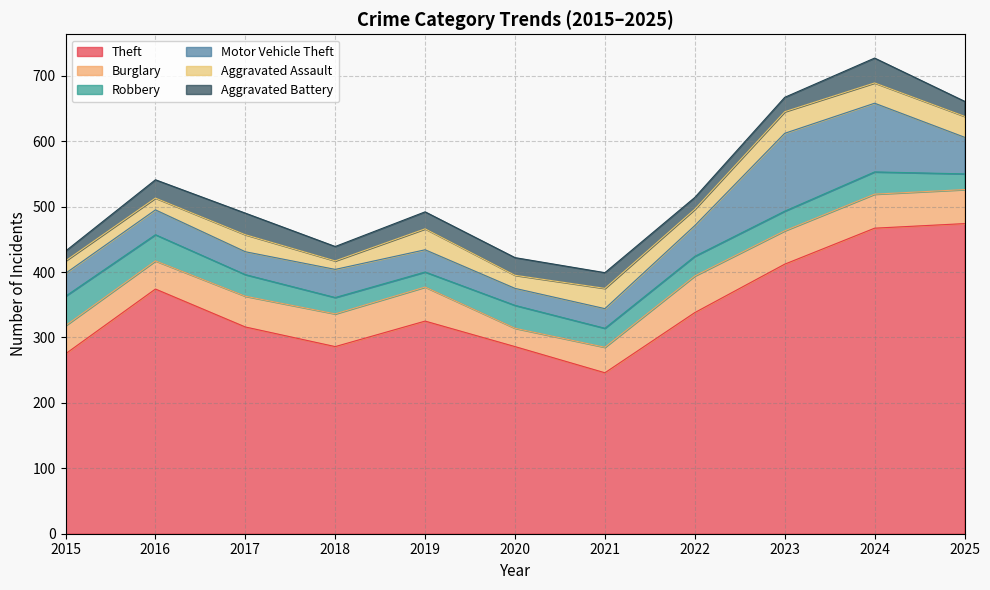

How many lines are shown in the chart?

6